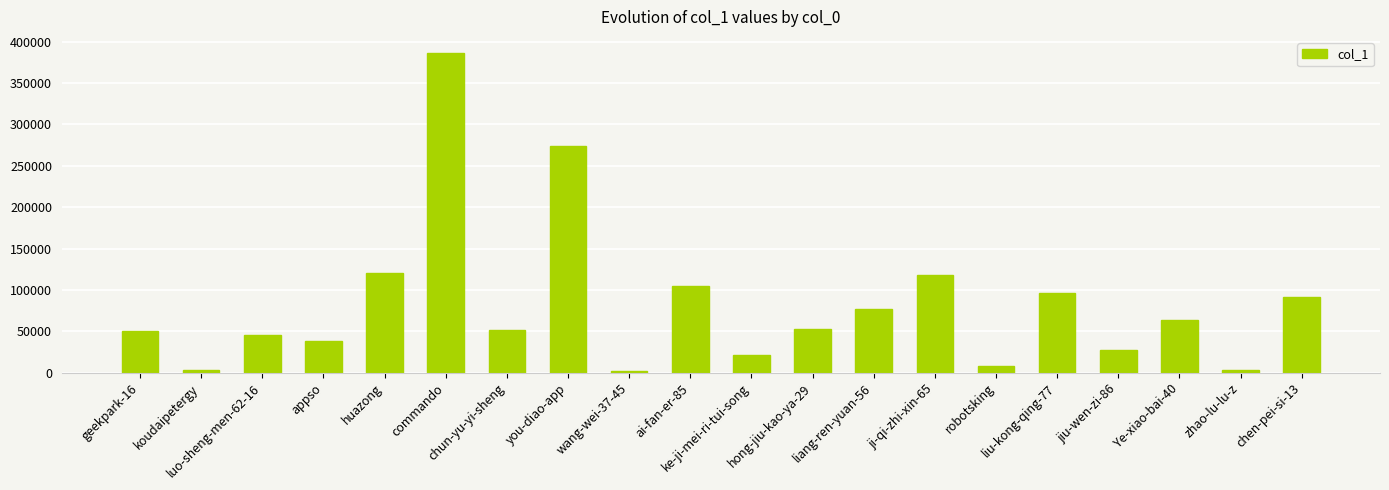

What is the average value?

81944